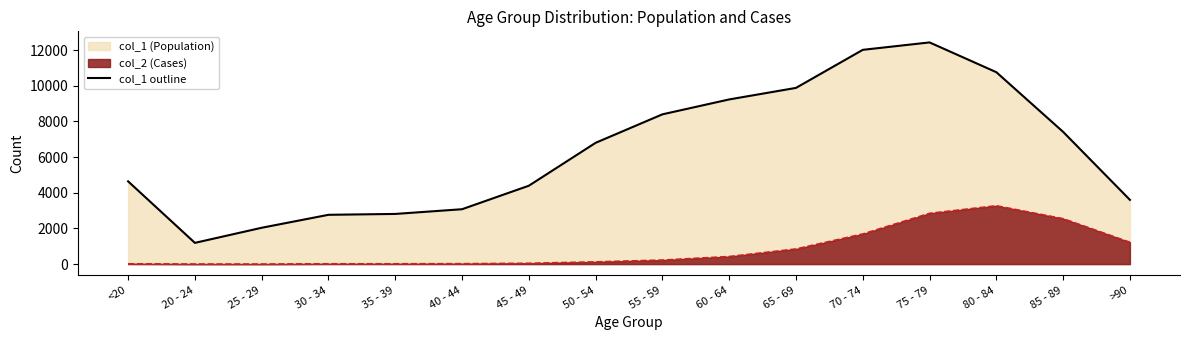

Which label corresponds to the smallest value in the chart?

20 - 24